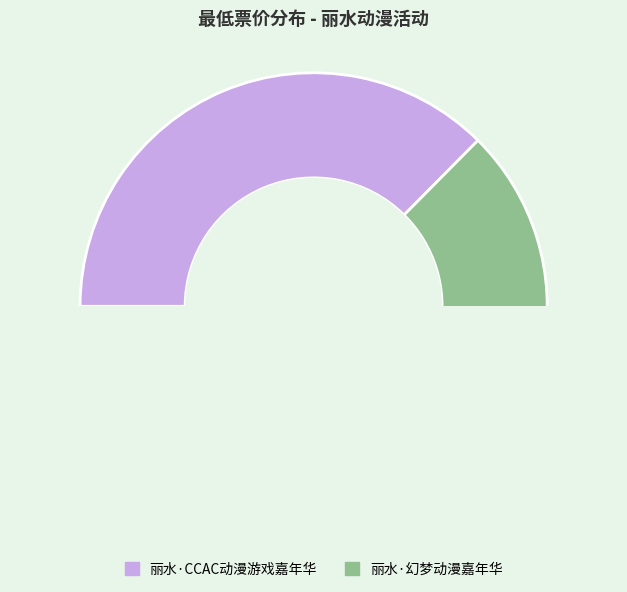

How many slices are in this pie chart?

2